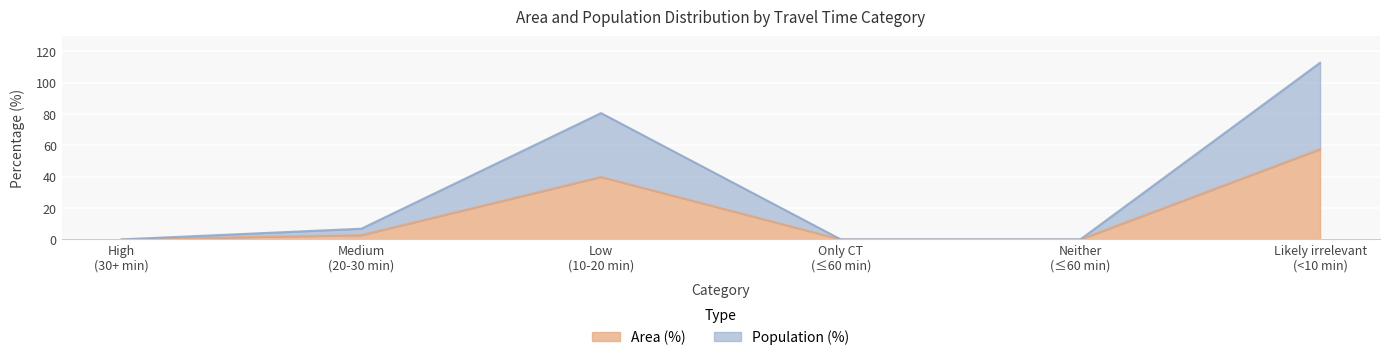

Which series has the widest spread of values?

Population (%)